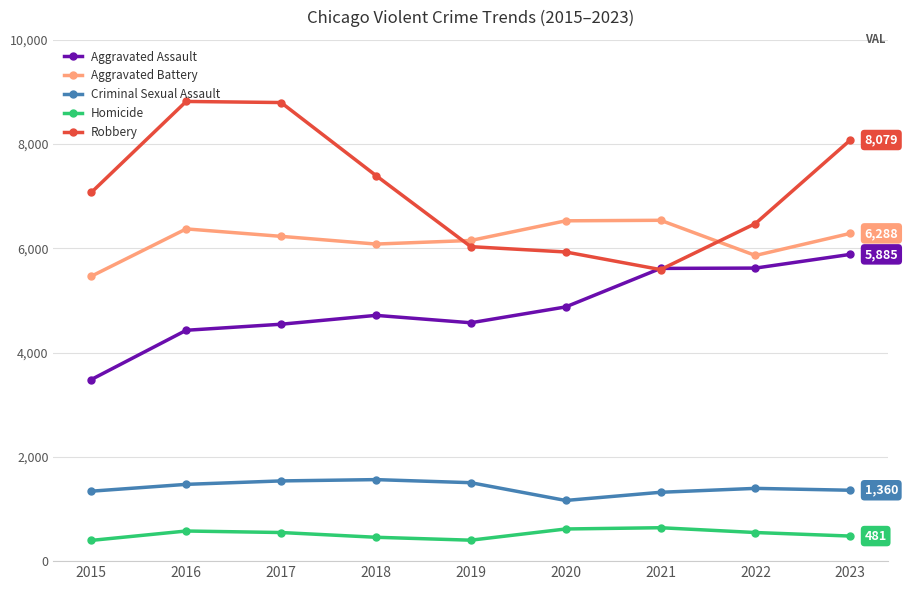

At how many categories does at least one series exceed 7628?

3